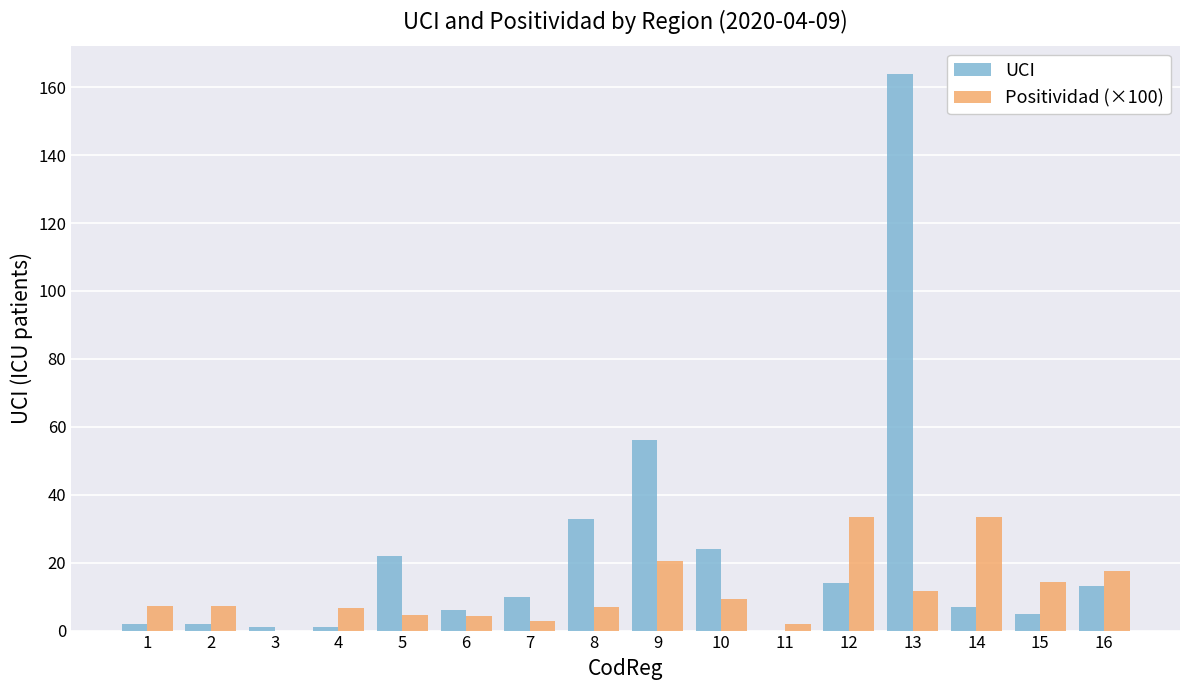

Does the chart contain stacked bars?

No